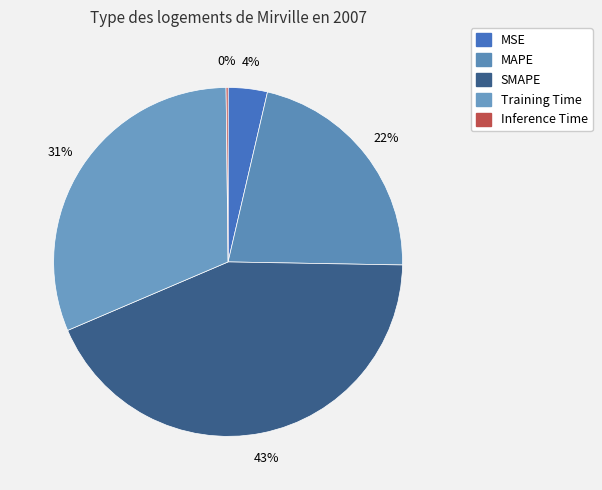

Approximately how many times larger is the value at MSE compared to SMAPE?

0.1